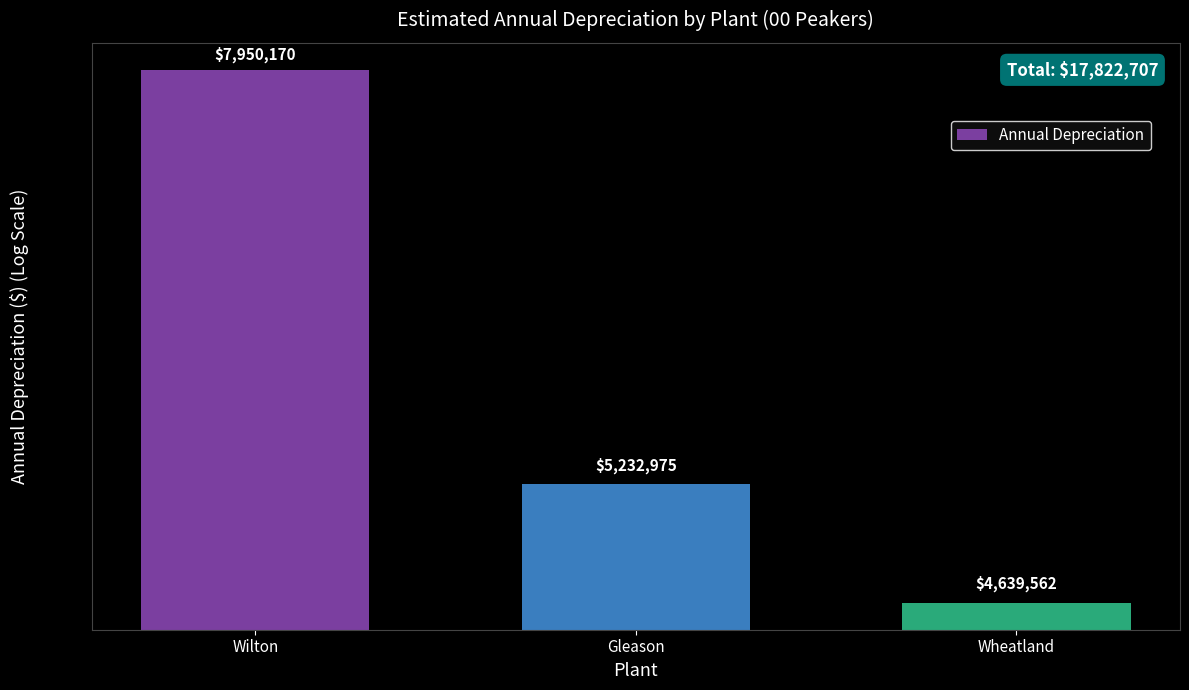

What is the average value?

5940902.4